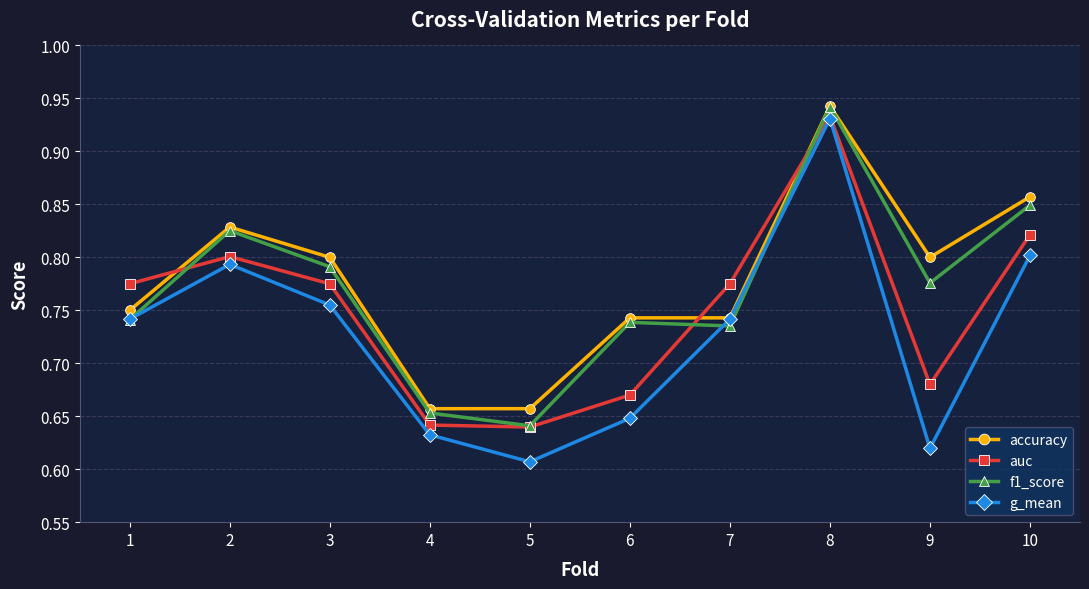

Rank the series by their average value, from lowest to highest.

g_mean, auc, f1_score, accuracy